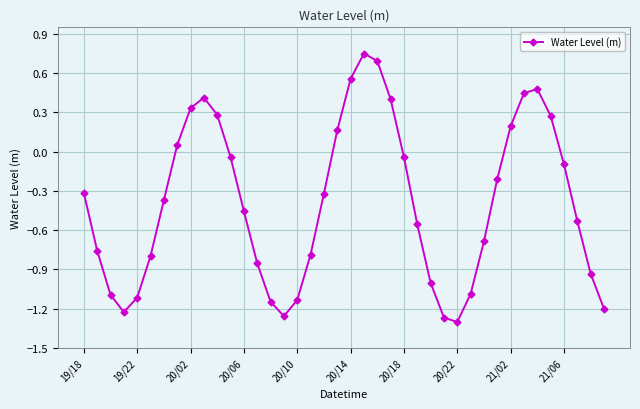

How many points are higher than both their immediate neighbors (excluding endpoints)?

3